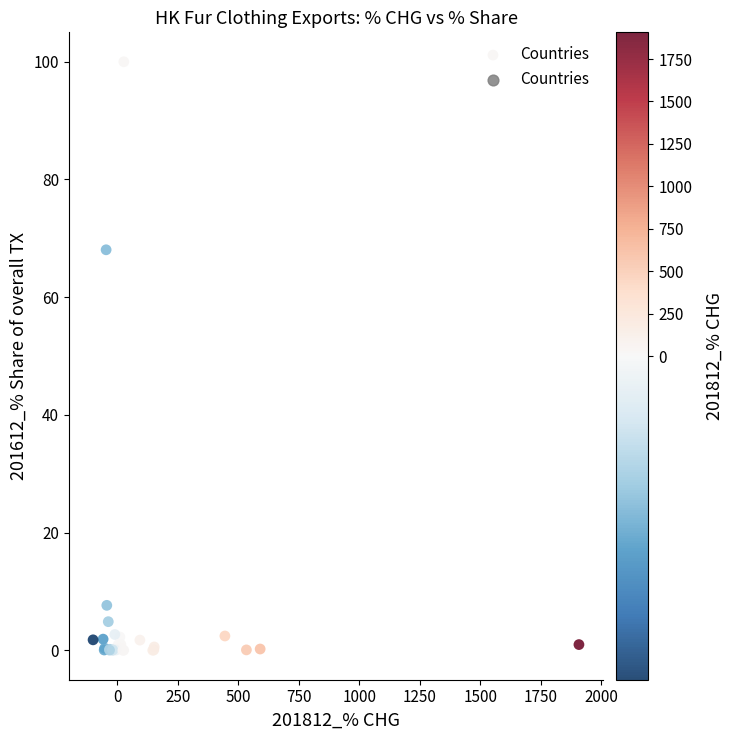

What Y value in the scatter plot is closest to 50?

68.1